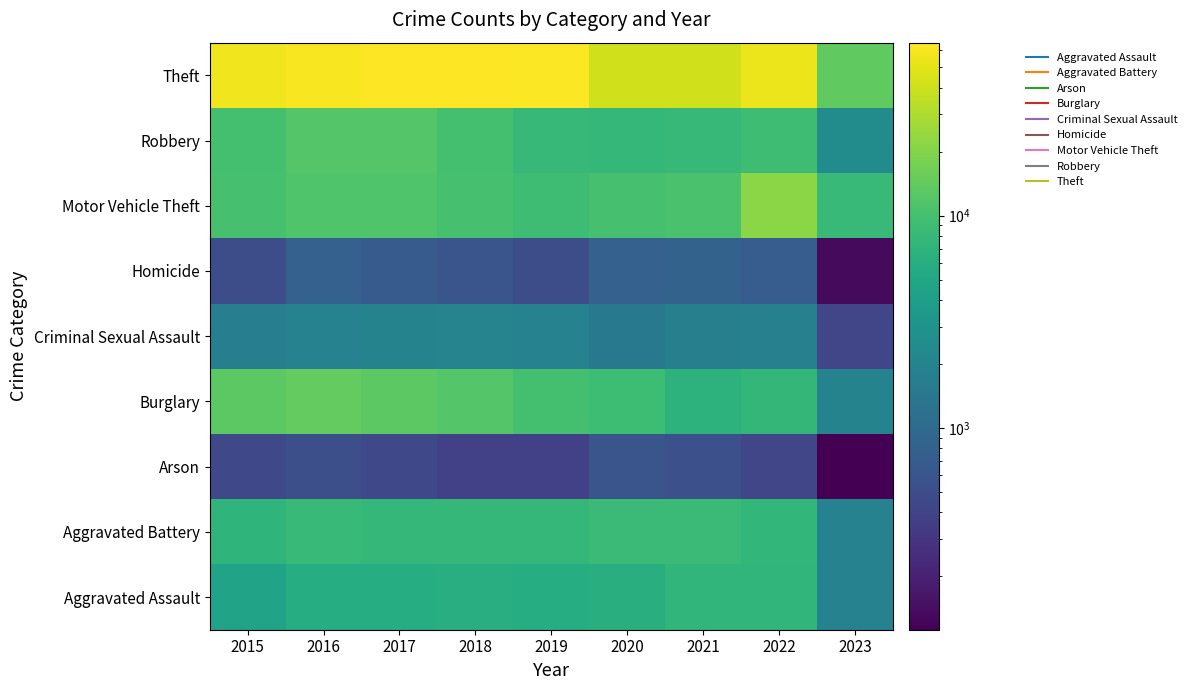

Reading left to right, transcribe all the data shown in this chart.

Aggravated Assault: 2015=4480	2016=5712	2017=5793	2018=6001	2019=5841	2020=6263	2021=7243	2022=7273	2023=1824
Aggravated Battery: 2015=7018	2016=8085	2017=7845	2018=7734	2019=7857	2020=8319	2021=8348	2022=7488	2023=1893
Arson: 2015=448	2016=515	2017=444	2018=373	2019=376	2020=588	2021=528	2022=423	2023=112
Burglary: 2015=13184	2016=14289	2017=13001	2018=11746	2019=9639	2020=8757	2021=6658	2022=7595	2023=1942
Criminal Sexual Assault: 2015=1671	2016=1820	2017=1951	2018=1986	2019=1881	2020=1456	2021=1690	2022=1758	2023=427
Homicide: 2015=496	2016=786	2017=672	2018=589	2019=498	2020=787	2021=804	2022=715	2023=131
Motor Vehicle Theft: 2015=10068	2016=11286	2017=11380	2018=9985	2019=8977	2020=9956	2021=10599	2022=21432	2023=8157
Robbery: 2015=9638	2016=11960	2017=11880	2018=9680	2019=7994	2020=7855	2021=7919	2022=8971	2023=2429
Theft: 2015=57350	2016=61619	2017=64381	2018=65286	2019=62488	2020=41314	2021=40784	2022=54734	2023=13678